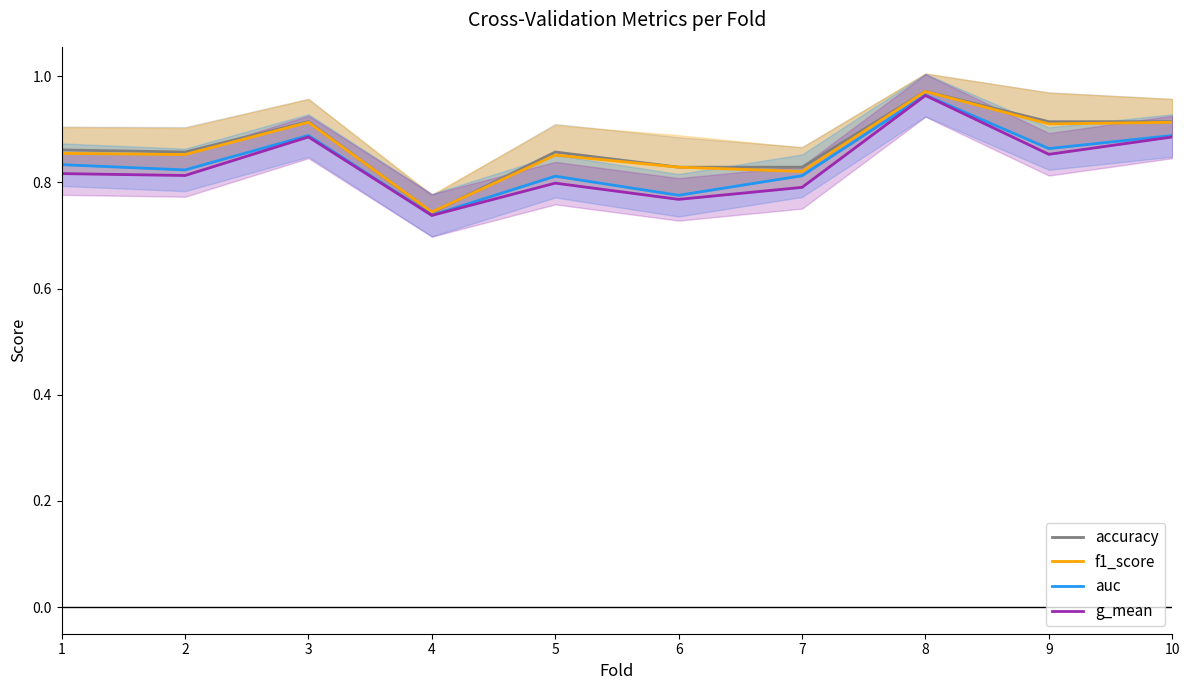

What is the value of the accuracy point at the 1st from the left?

0.9